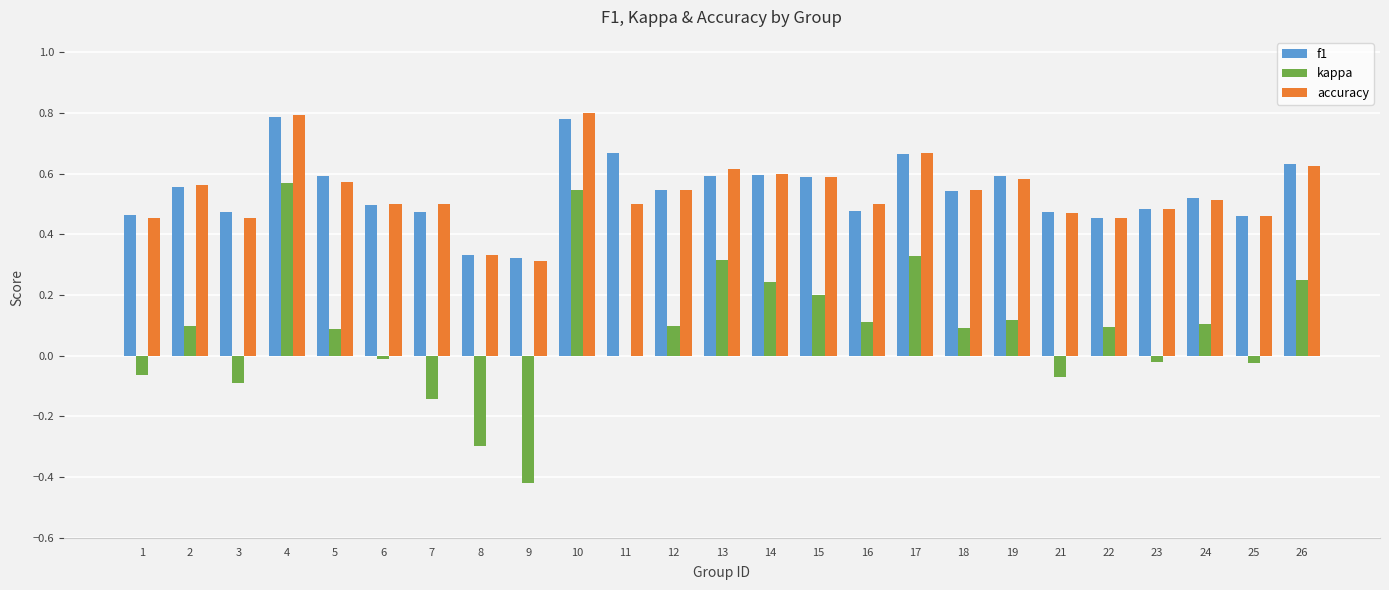

True or false: f1 has a value of 0.6 at 19.

True